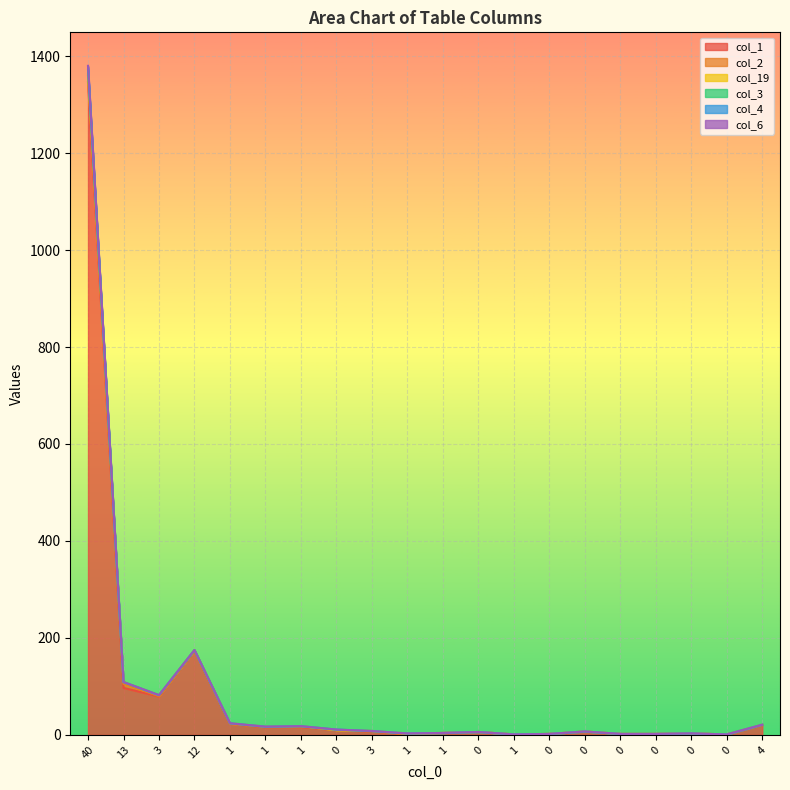

At how many categories does at least one series exceed 3?

13